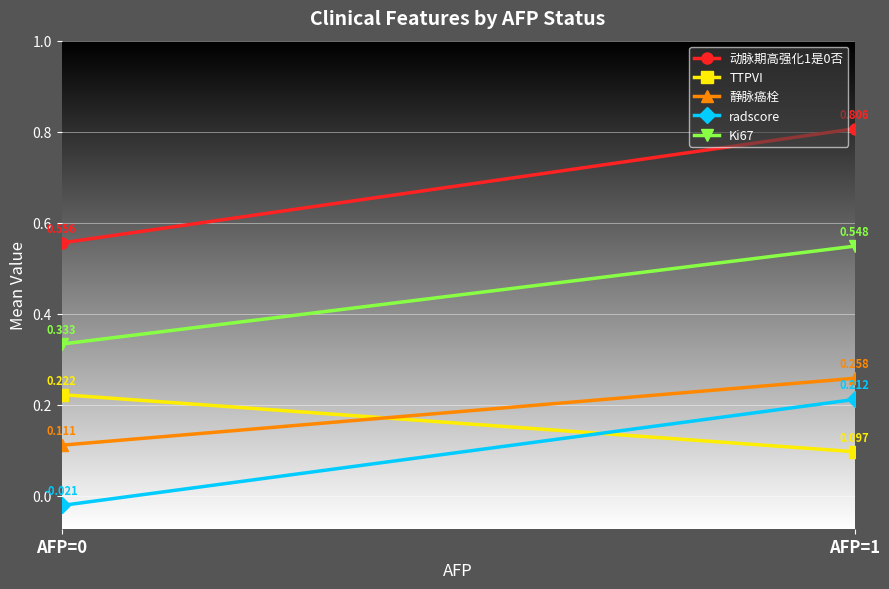

What is the average value of the 动脉期高强化1是0否 series?

0.7